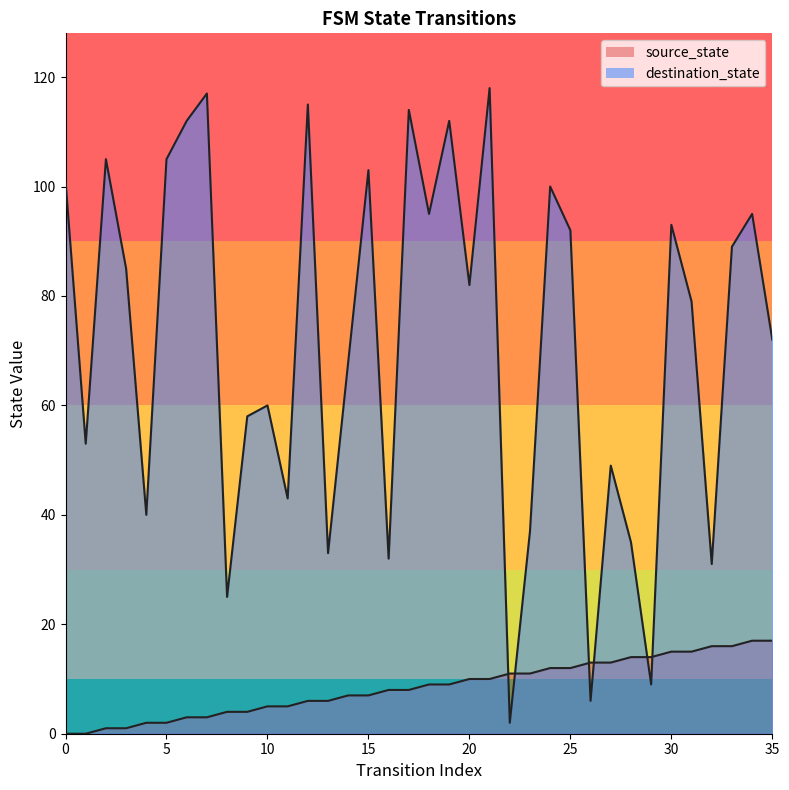

Where is source_state nearest to the value 8?

16